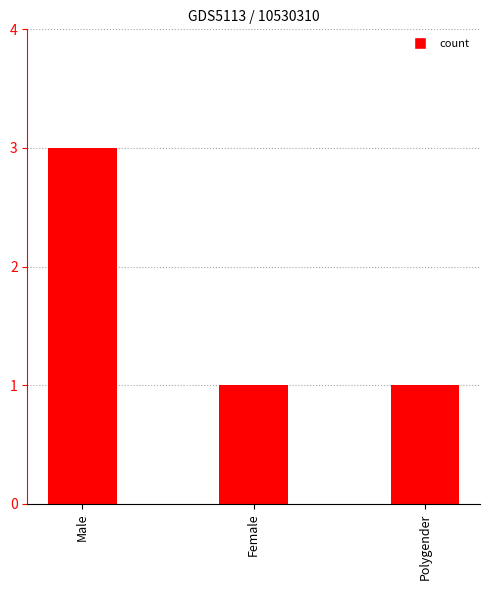

The value at Female is 1. True or false?

True